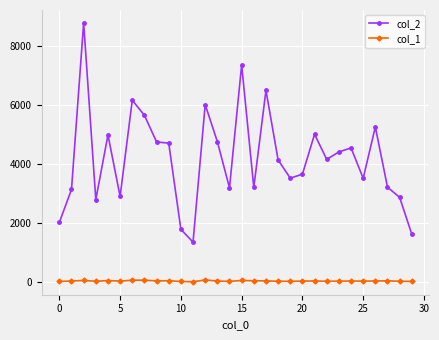

Which series has the largest range (max minus min)?

col_2